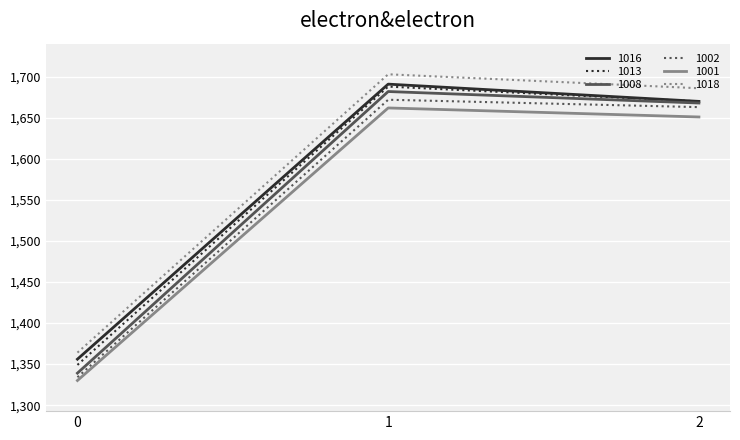

Reading left to right, transcribe all the data shown in this chart.

1016: 0=1356	1=1691	2=1670
1013: 0=1349	1=1688	2=1670
1008: 0=1339	1=1682	2=1668
1002: 0=1334	1=1672	2=1663
1001: 0=1330	1=1662	2=1651
1018: 0=1364	1=1703	2=1686